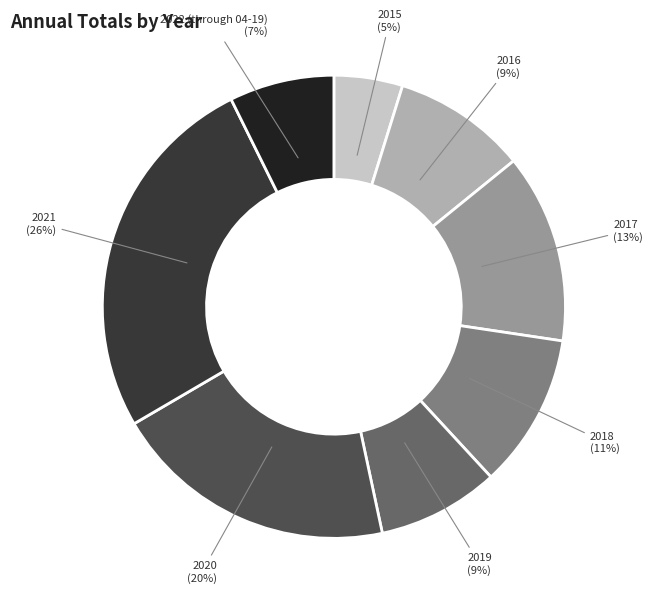

Is 2021 the majority of the pie?

No